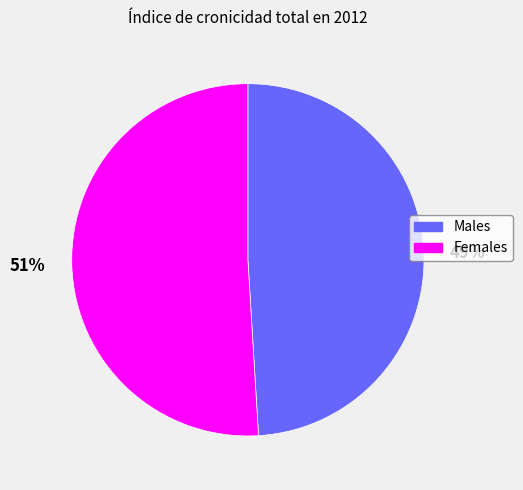

Is there a majority slice in this chart?

Yes